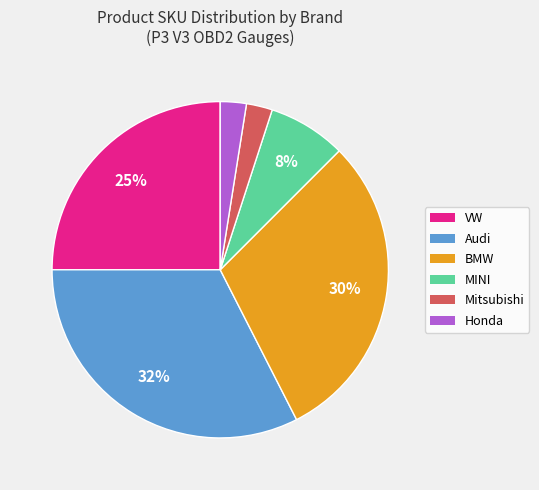

True or false: MINI accounts for 8% of the total.

True